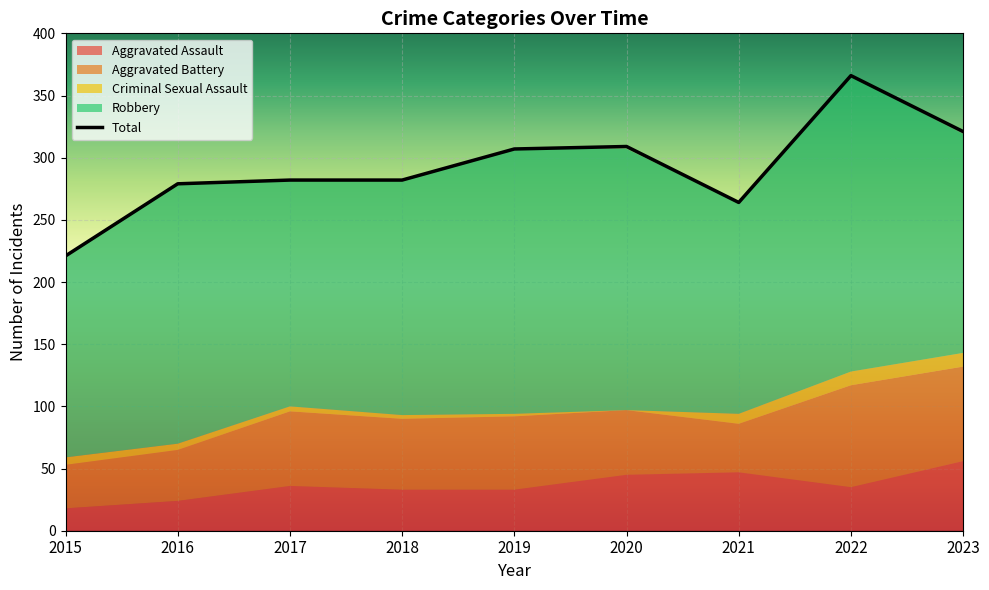

How many categories are shown in the chart?

9